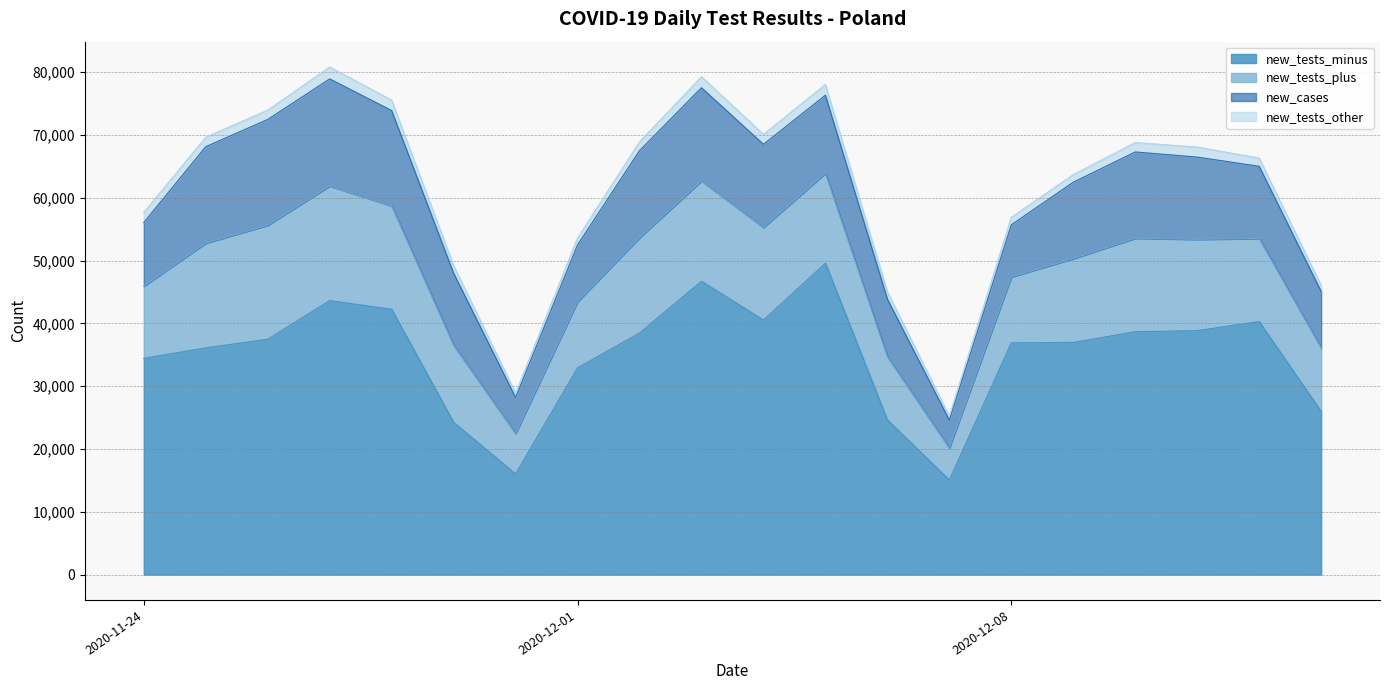

Which series has the widest spread of values?

new_tests_minus